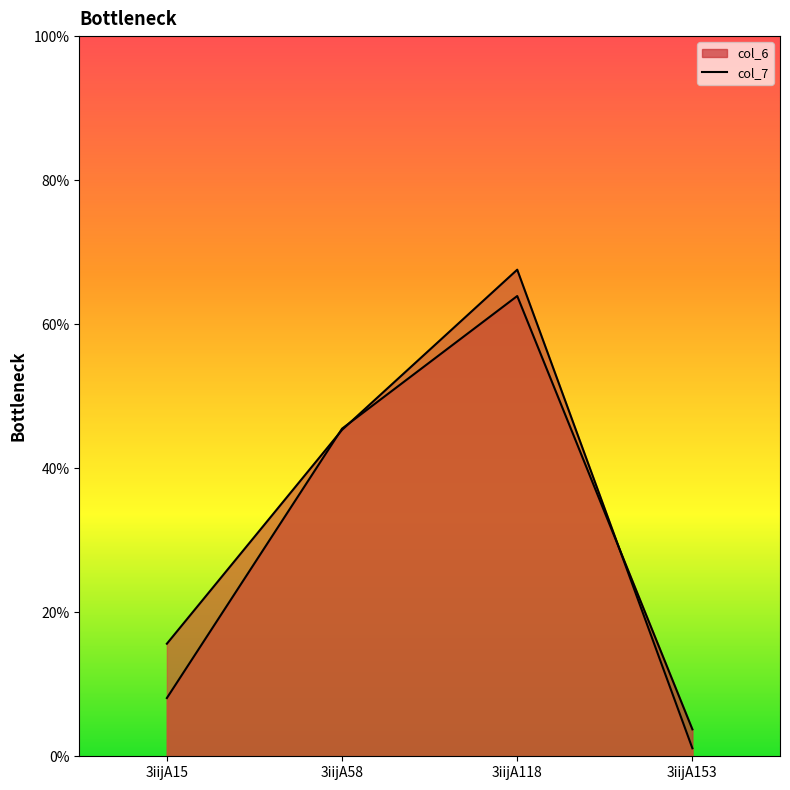

What is the sum of all col_6 values?

121.2